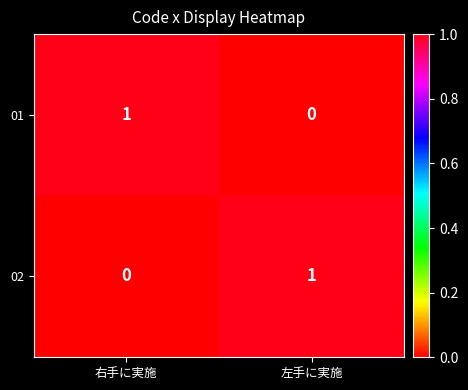

Rank the series at 右手に実施 from lowest to highest value.

02, 01